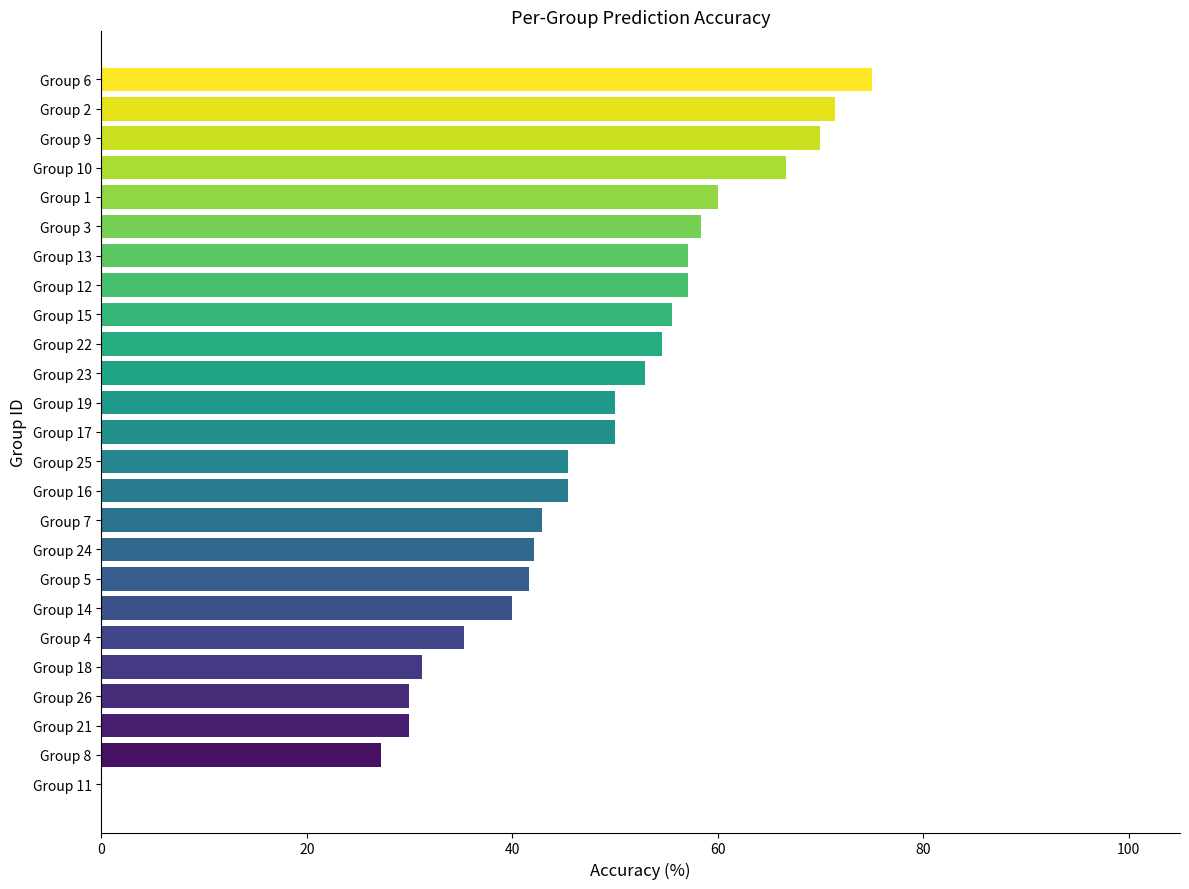

Which label corresponds to the largest value in the chart?

Group 6